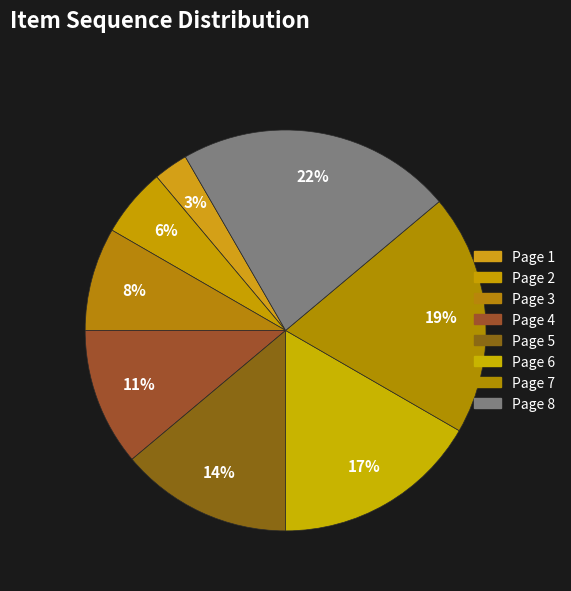

Does Page 5 represent more than half of the total?

No